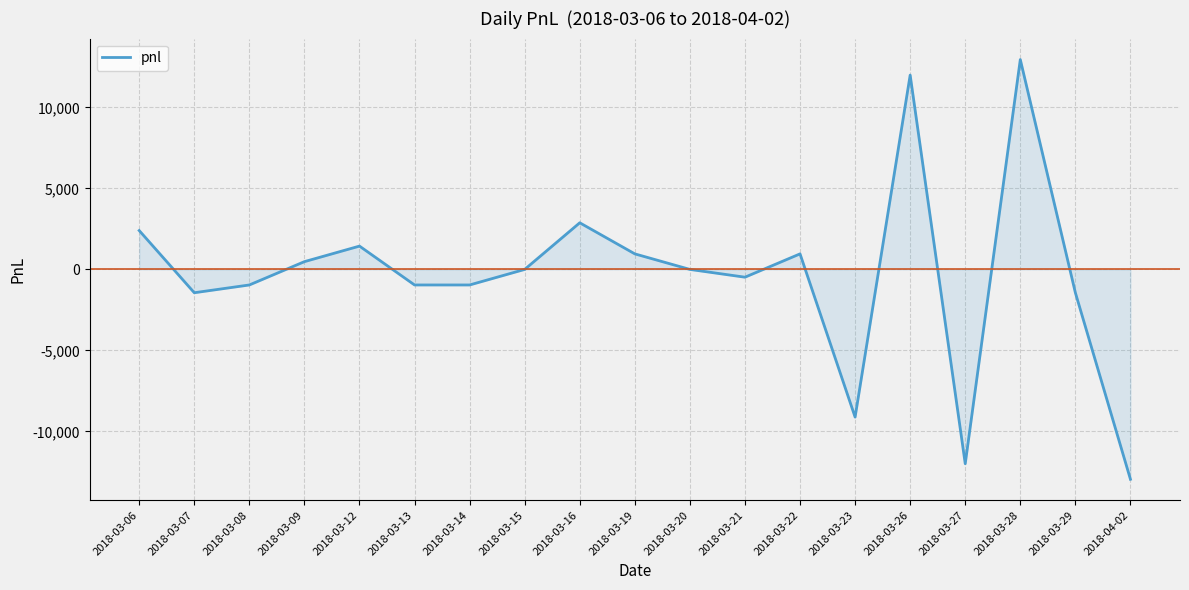

Which category has the highest value across all series?

2018-03-28